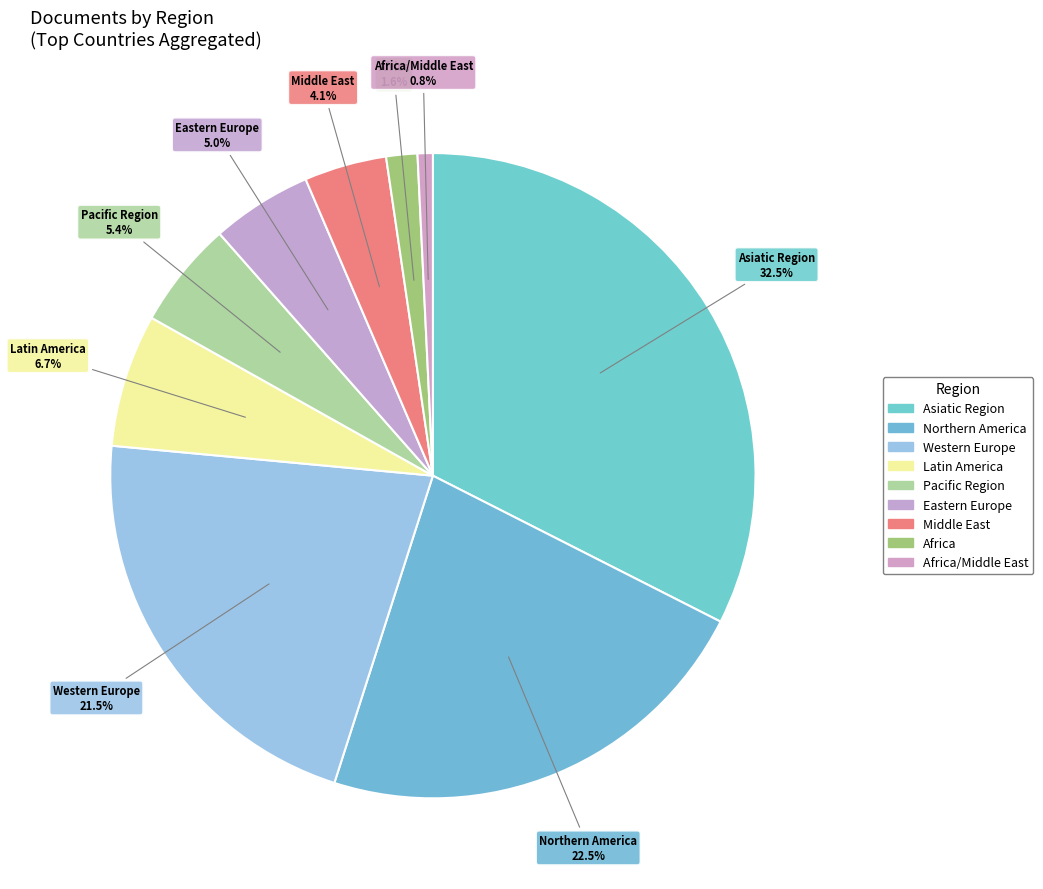

How many slices are in this pie chart?

9